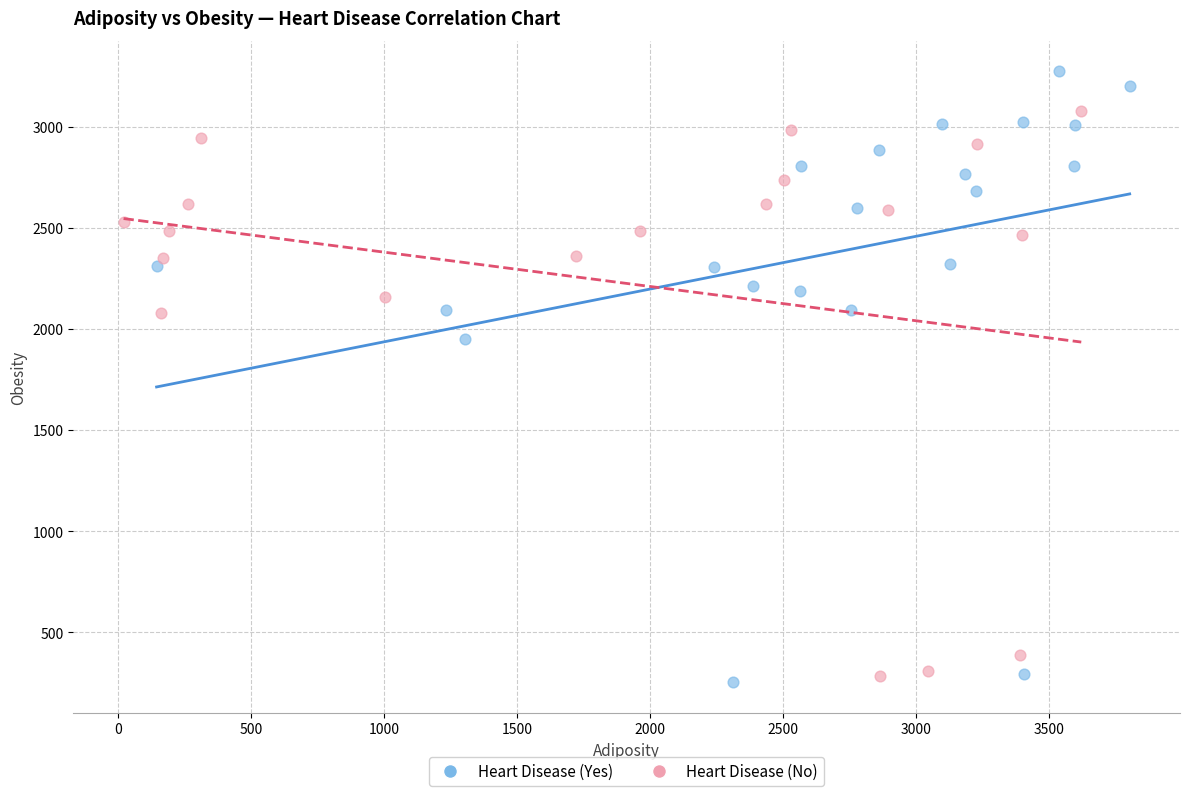

Which series reaches the maximum Y coordinate?

Heart Disease (Yes)